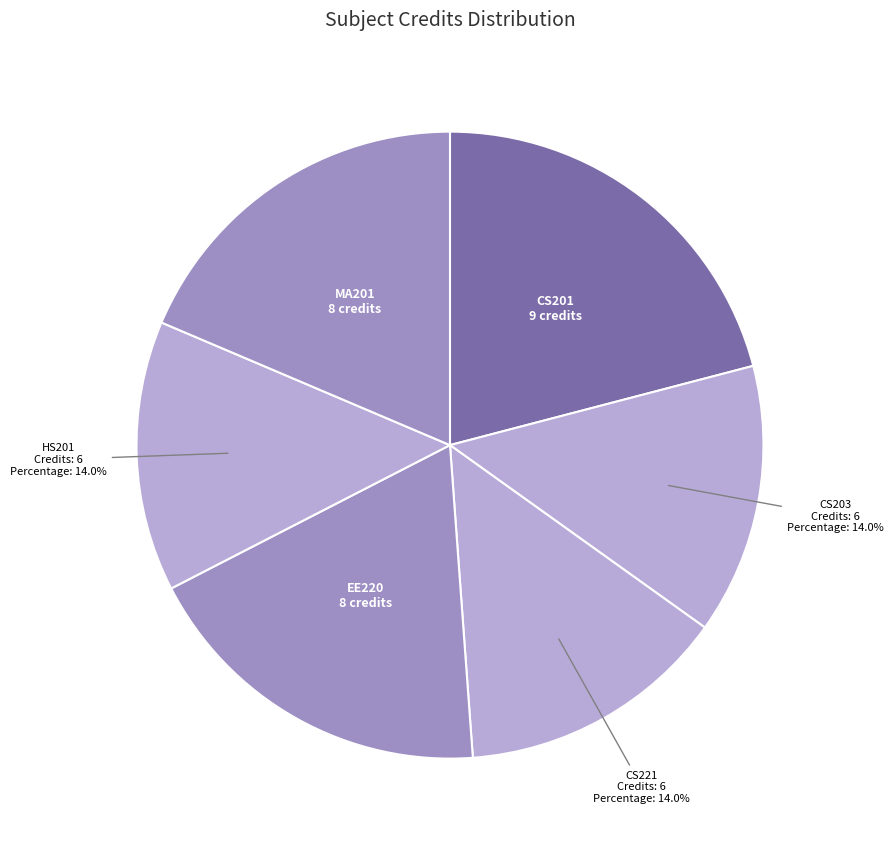

Do MA201 and CS201 together represent more than half of the pie?

No